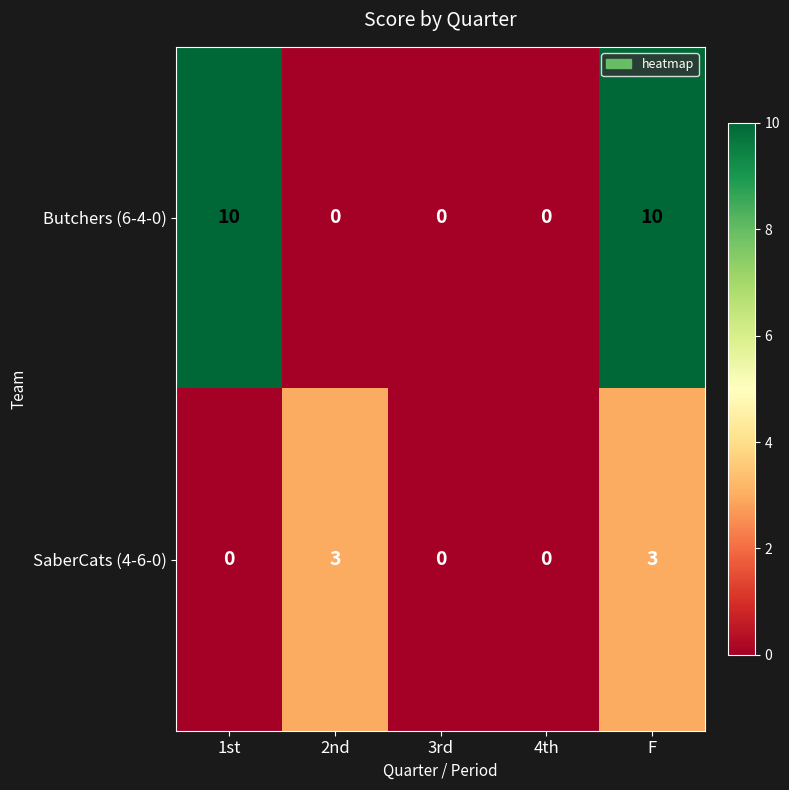

Rank the series by their maximum value, from lowest to highest.

SaberCats (4-6-0), Butchers (6-4-0)